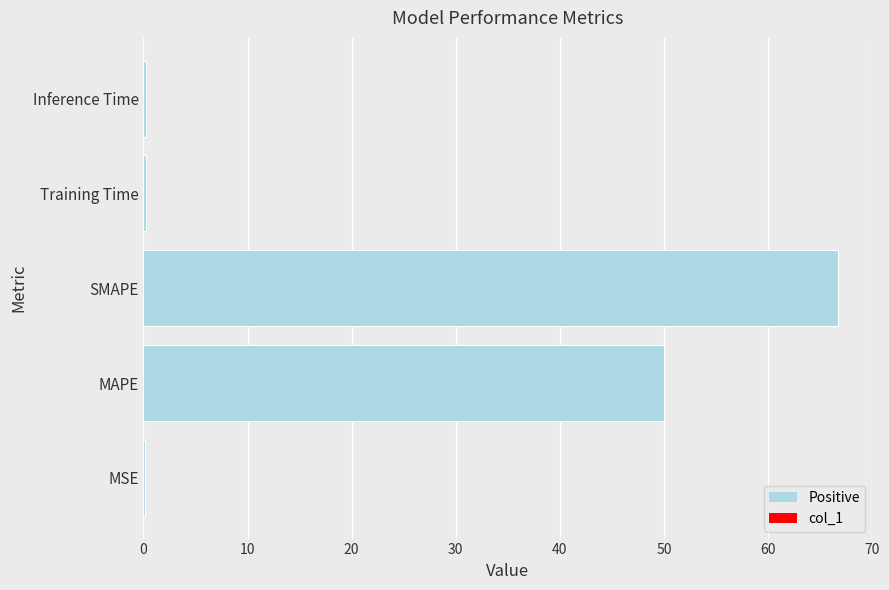

Which label corresponds to the largest value in the chart?

SMAPE